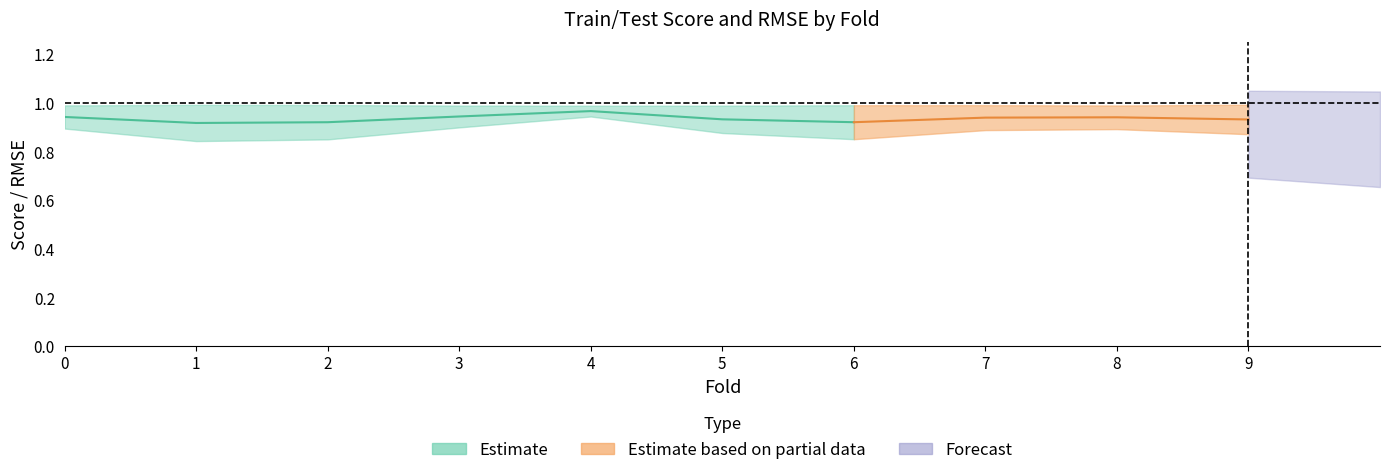

Reading left to right, what are all the values shown in this chart?

train: 0=1.0	1=1.0	2=1.0	3=1.0	4=1.0	5=1.0	6=1.0	7=1.0	8=1.0	9=1.0
test: 0=0.9	1=0.8	2=0.9	3=0.9	4=0.9	5=0.9	6=0.9	7=0.9	8=0.9	9=0.9
rmse_train: 0=0.1	1=0.0	2=0.0	3=0.1	4=0.1	5=0.1	6=0.1	7=0.1	8=0.1	9=0.0
rmse_test: 0=0.1	1=0.2	2=0.2	3=0.2	4=0.1	5=0.2	6=0.2	7=0.2	8=0.1	9=0.2